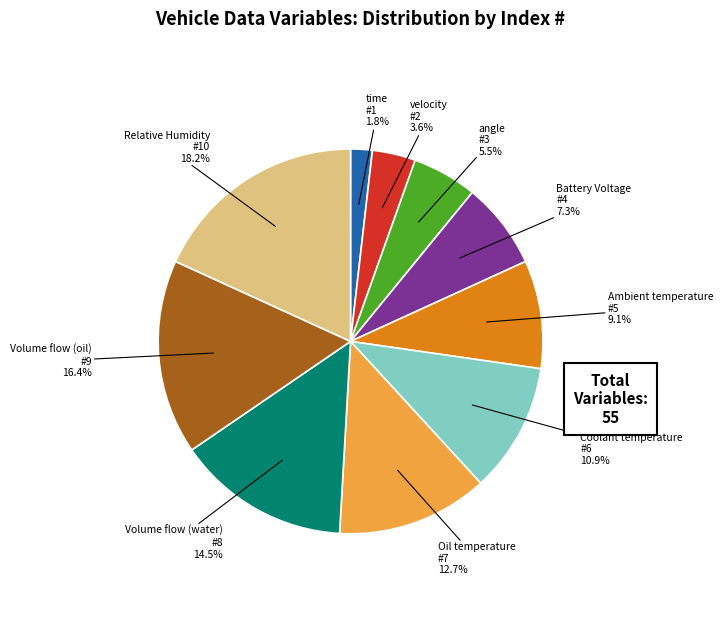

Is there any slice that represents more than half of the pie?

No